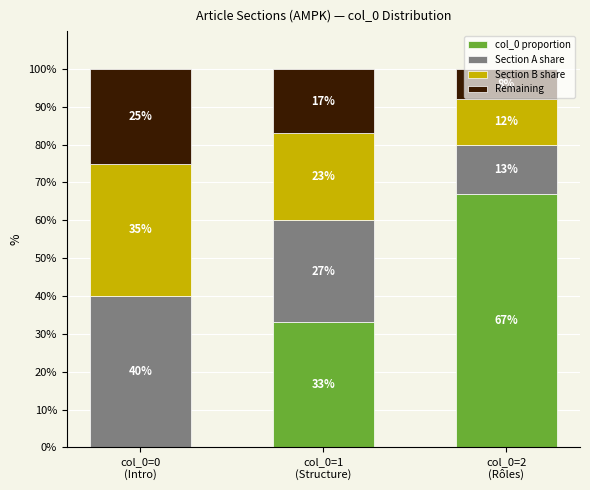

How many data points does each series have?

3